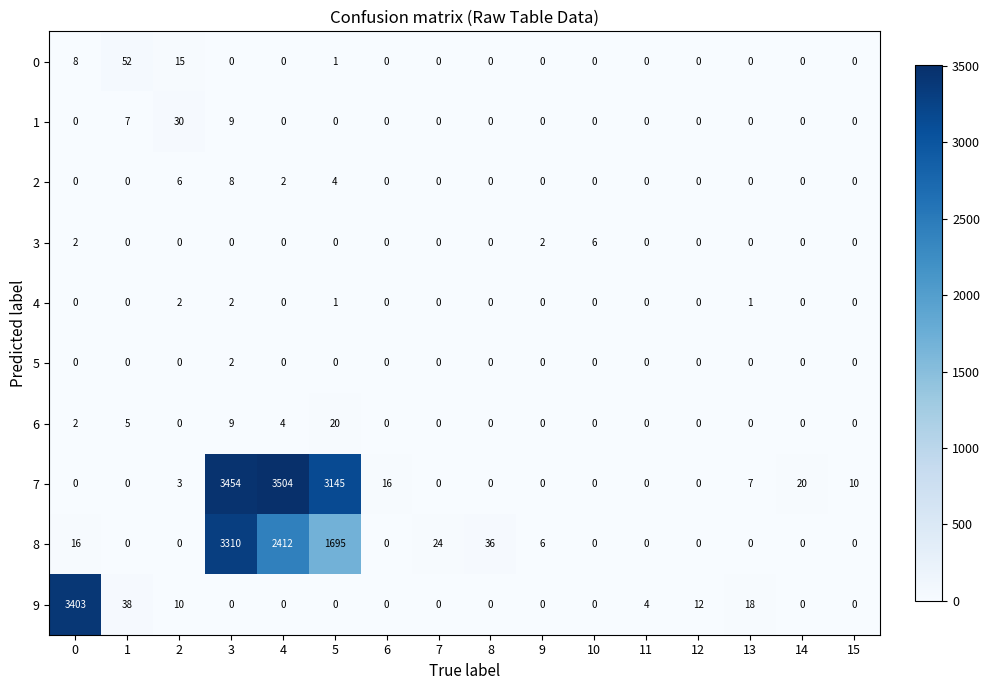

What is the total value across all series at 5?

4866